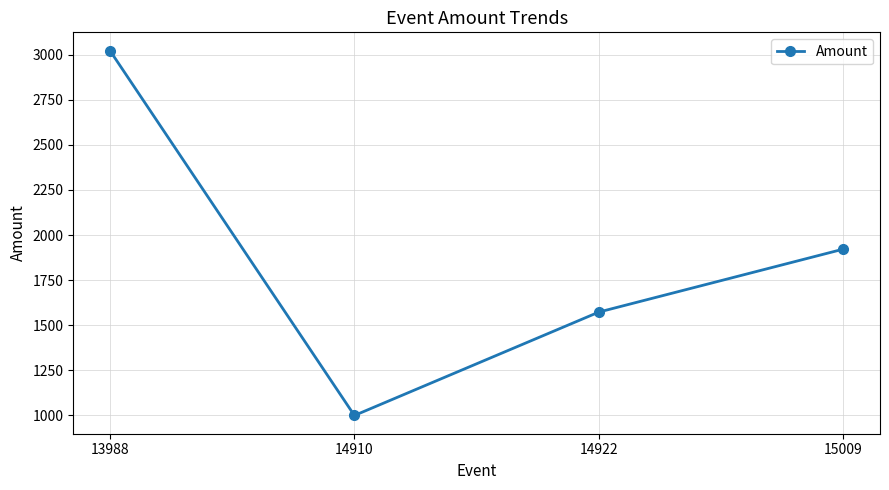

What is the smallest value displayed?

1000.0